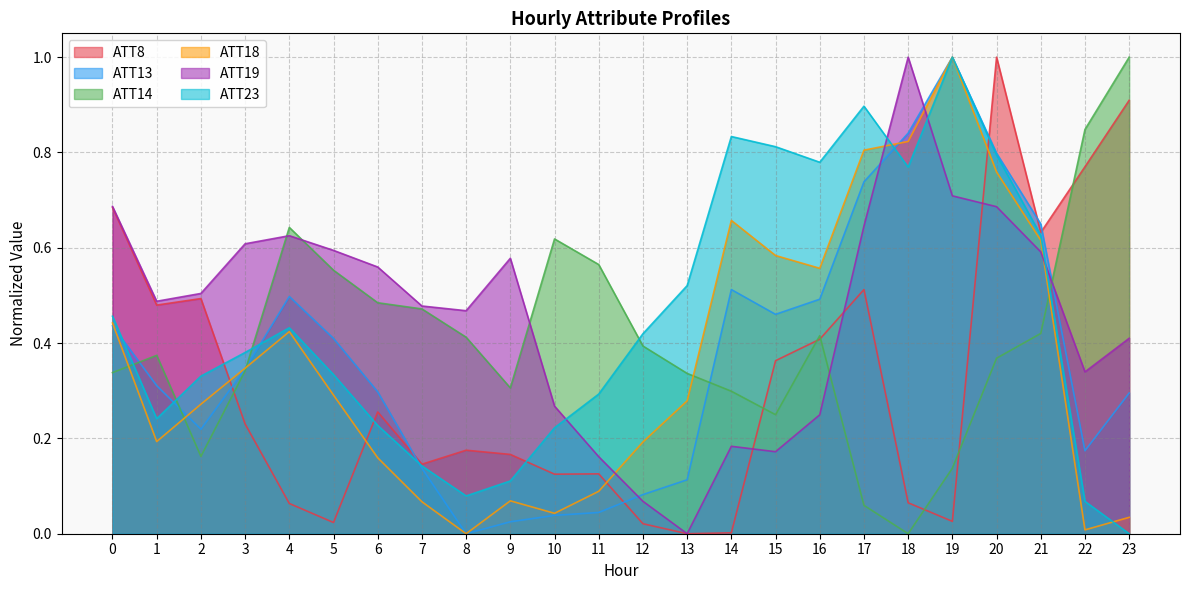

How many values in ATT8 are above zero?

23